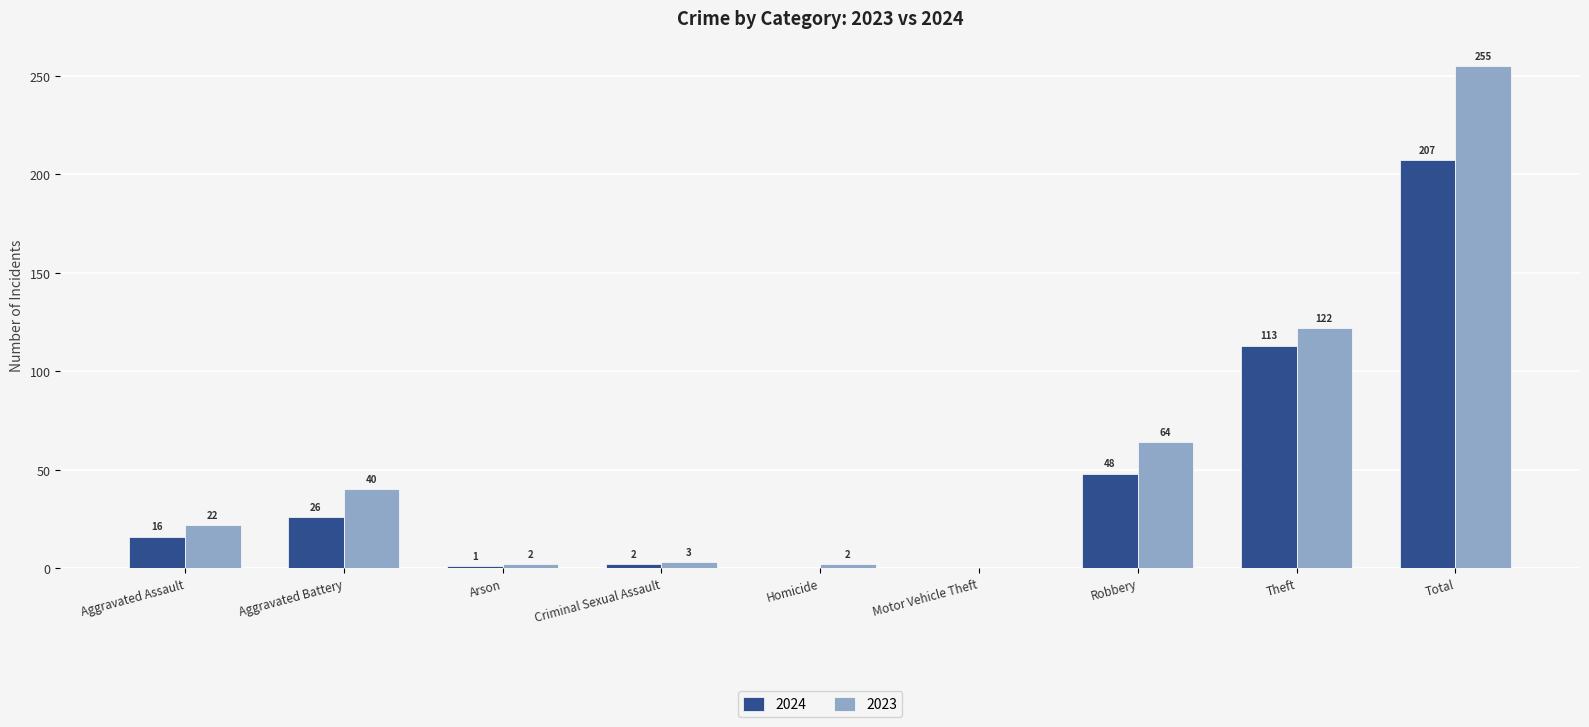

Reading left to right, transcribe all the data shown in this chart.

2024: 16	26	1	2	0	0	48	113	207
2023: 22	40	2	3	2	0	64	122	255